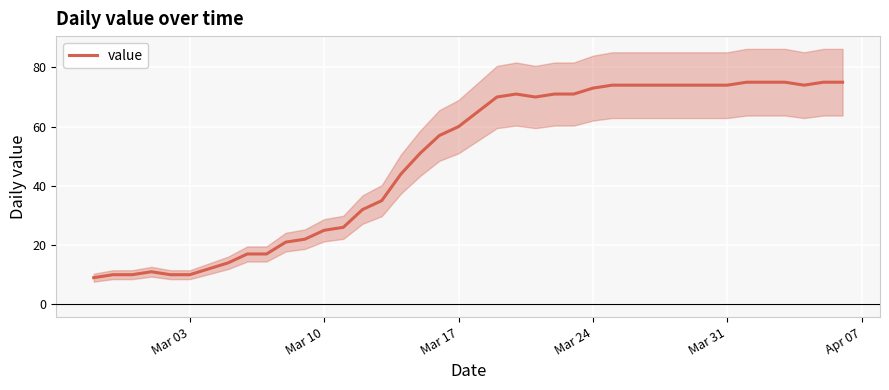

The value of value at Mar 17 is 60. True or false?

True